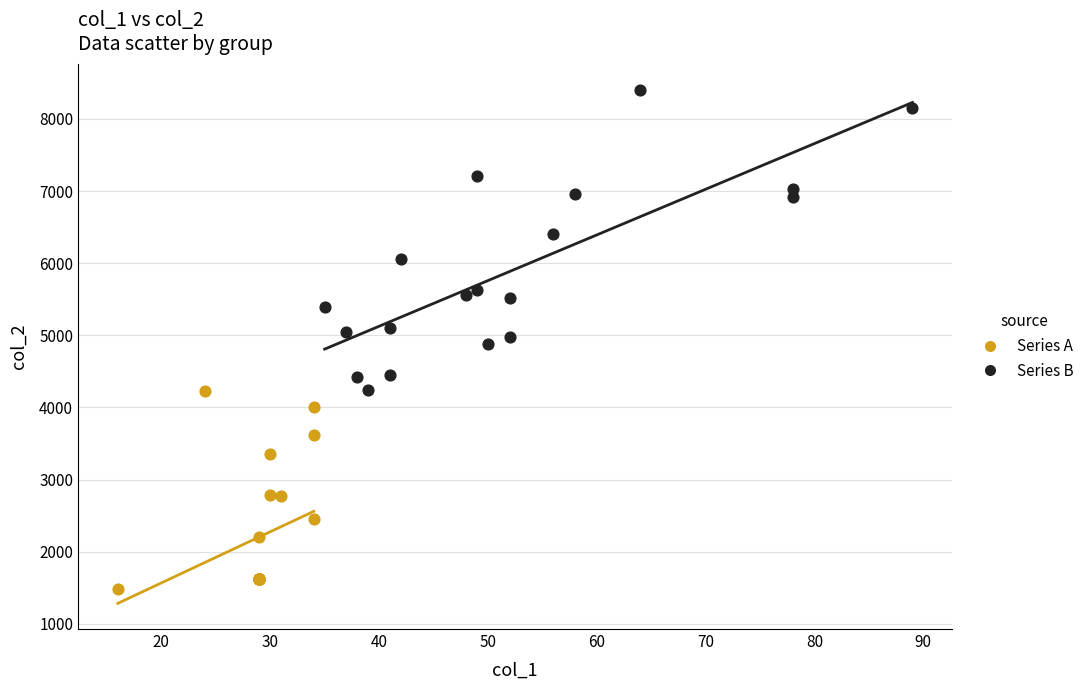

Which series has the widest spread of Y values?

Series B